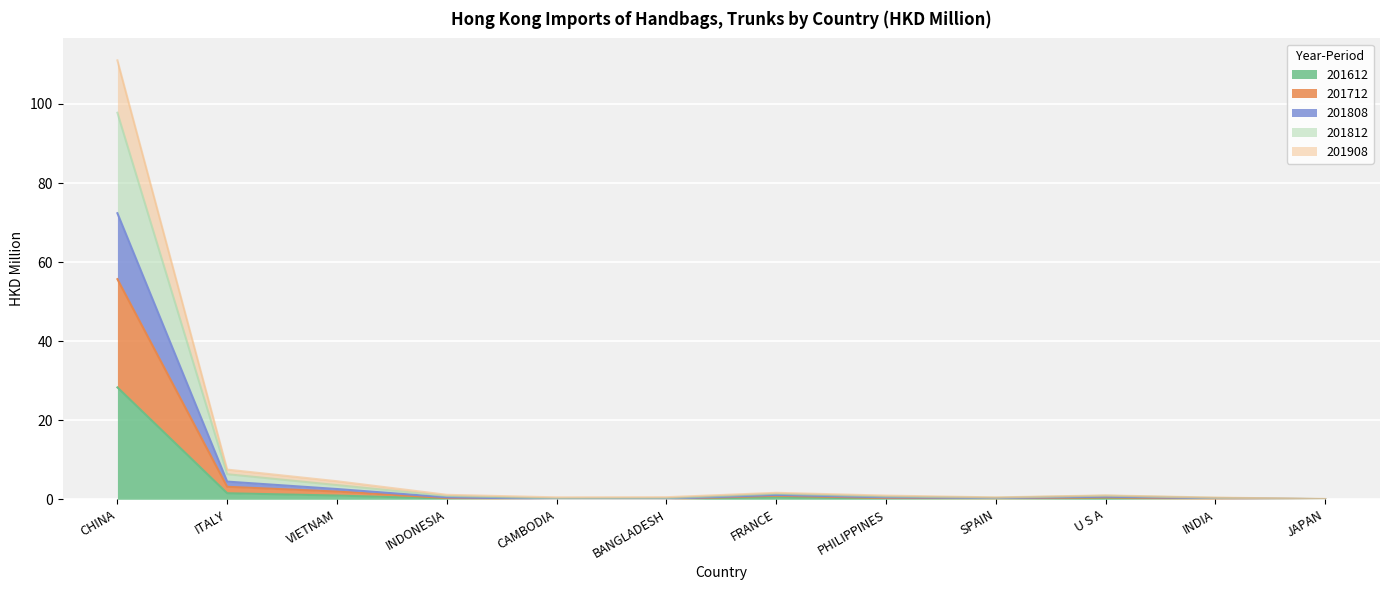

Where is the first local minimum for 201812?

CAMBODIA